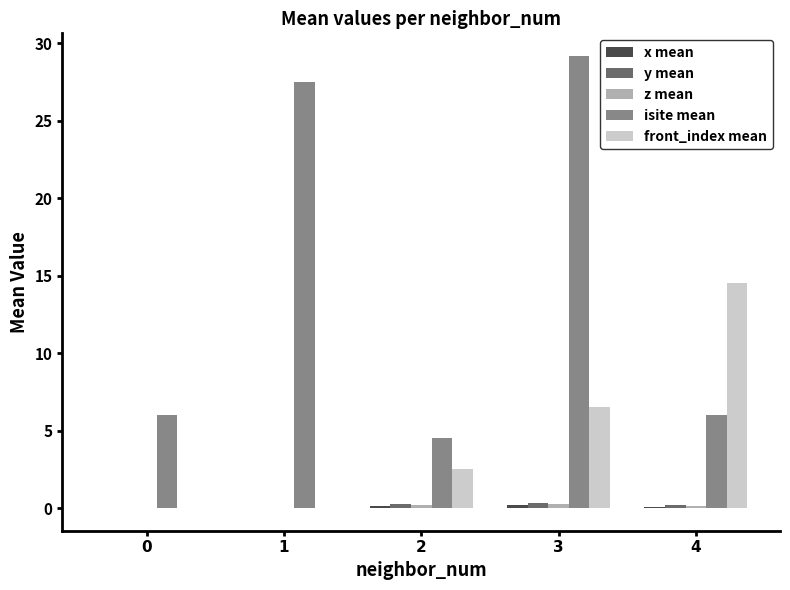

What is the difference between the z mean values at 0 and 3?

0.3